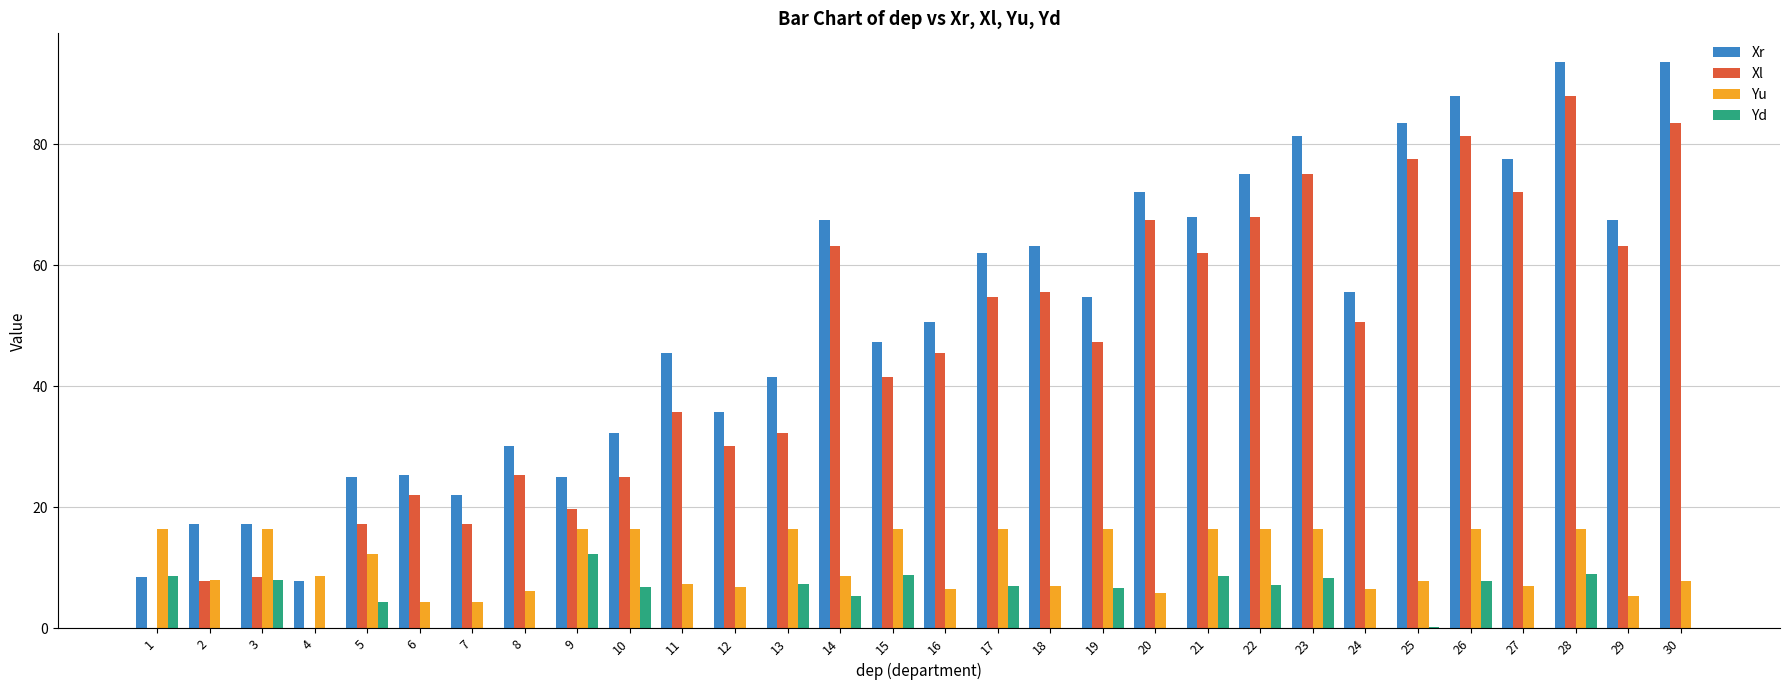

Is it true that Yd equals 9.0 at 28?

True